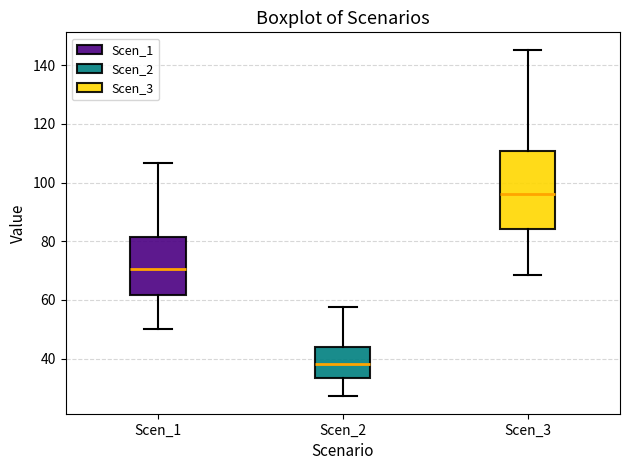

Reading left to right, transcribe this box plot: for each box, give where its median line is, the range the box spans, and where its two whiskers end, as read against the y-axis. The values are not printed on the chart, so give them approximately, as read against the axis.

Scen_1: median 70, box 62 to 82, whiskers 50 to 106
Scen_2: median 38, box 34 to 44, whiskers 28 to 58
Scen_3: median 96, box 84 to 110, whiskers 68 to 146